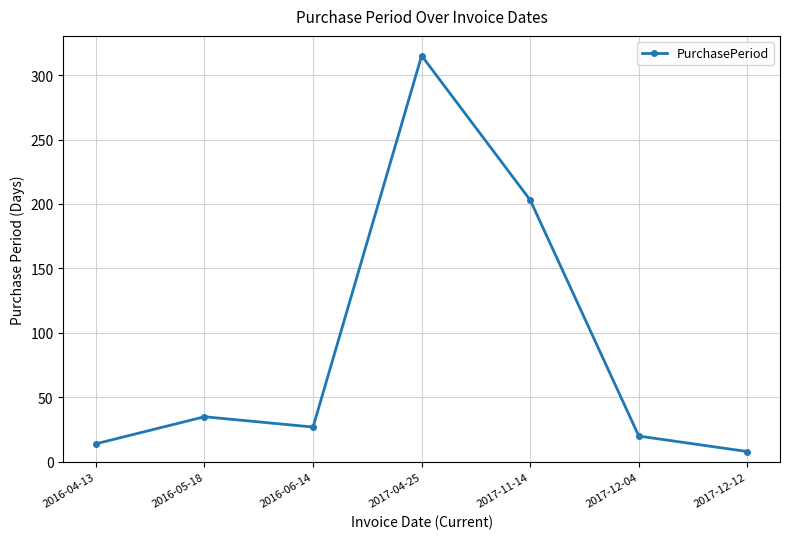

What is the difference between the values at 2017-12-04 and 2017-11-14?

183